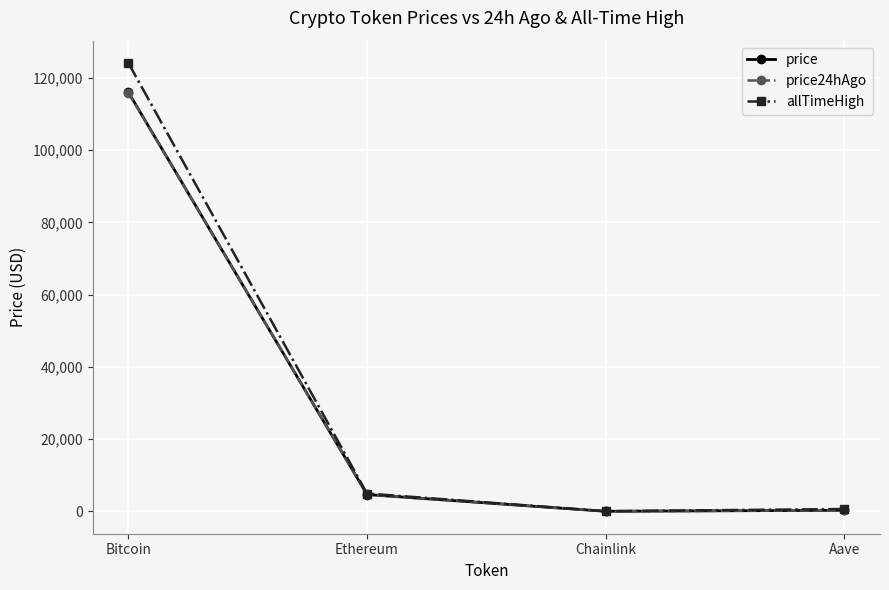

What is the difference between the maximum and second lowest values in the price series?

115705.5